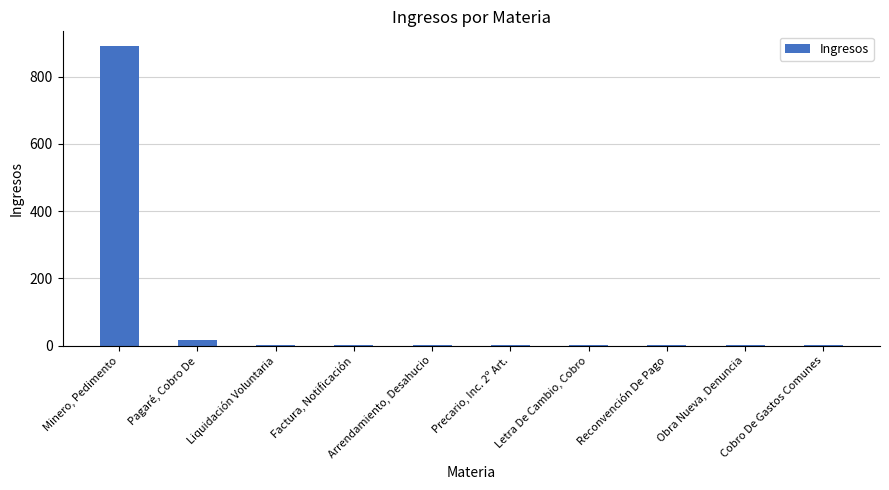

What is the average value?

92